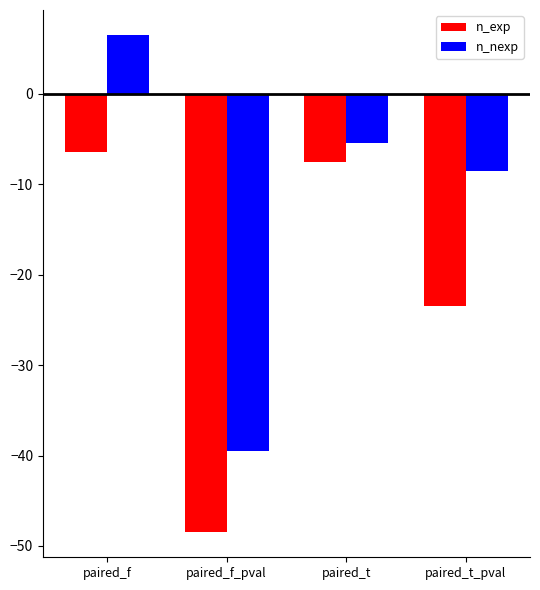

What is the sum of all n_exp values?

-86.0